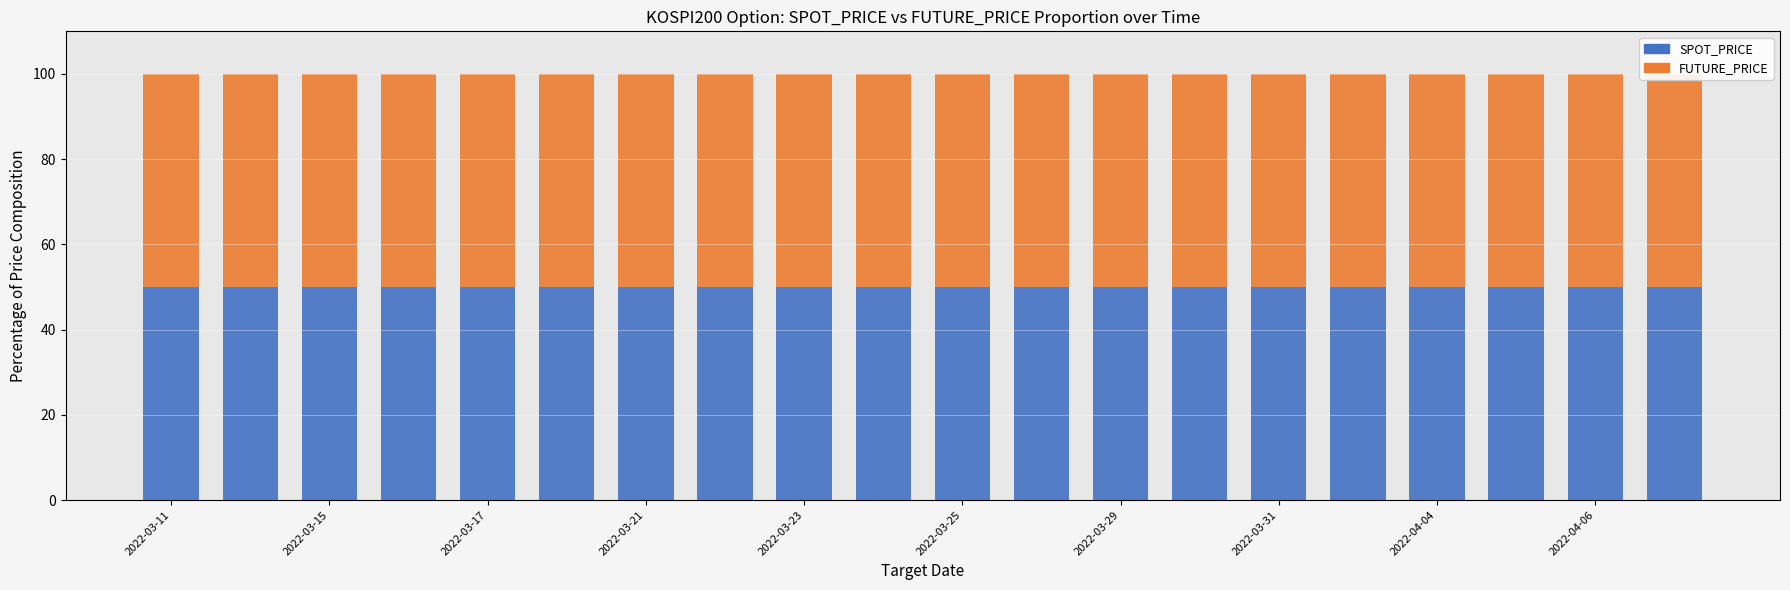

How many data points does each series have?

20